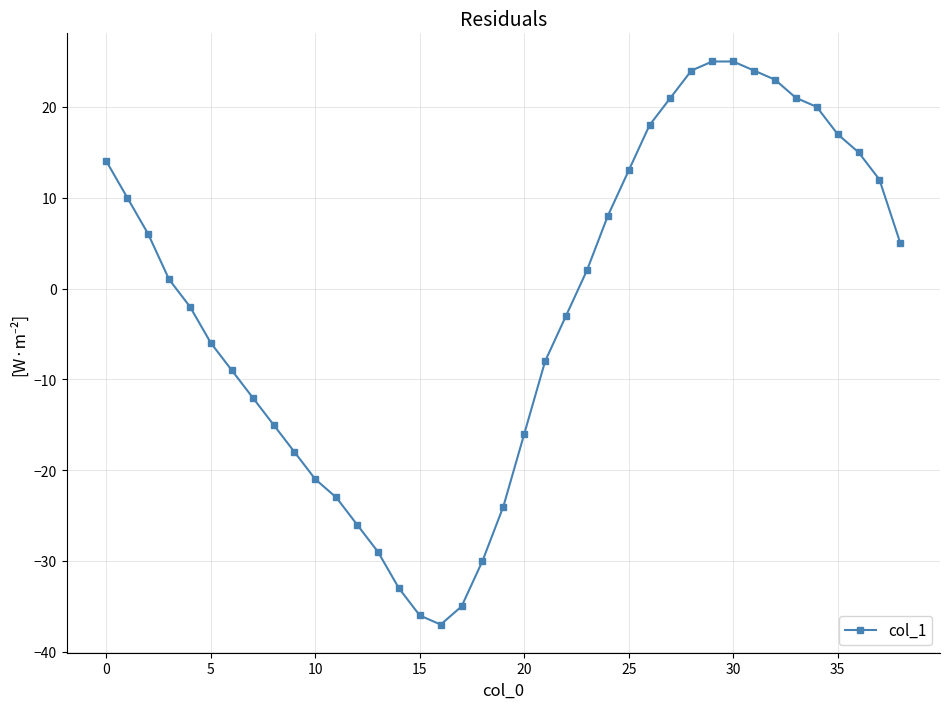

What is the difference between the maximum and minimum values?

62